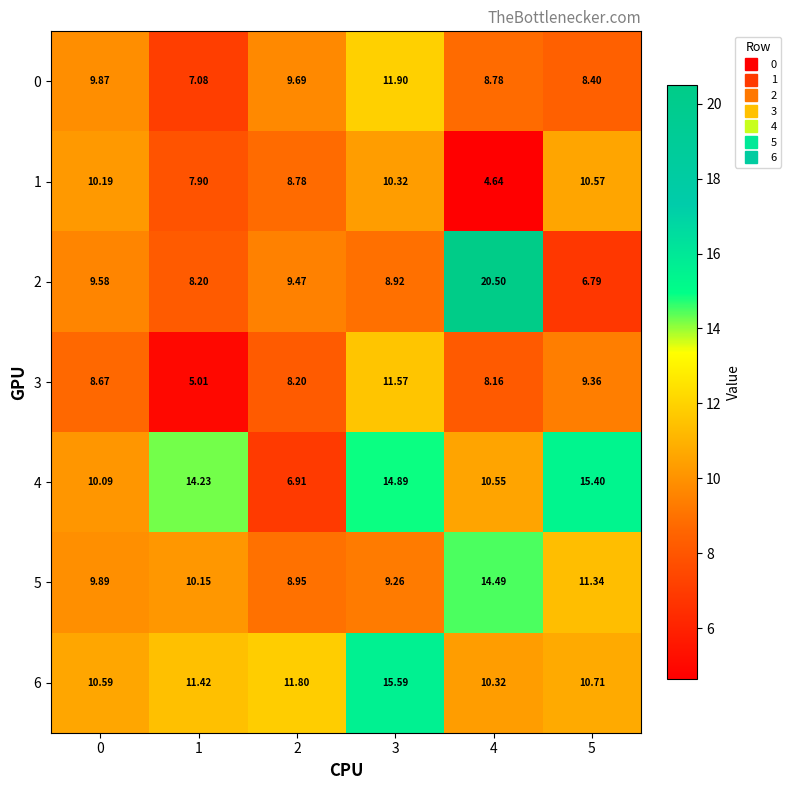

At which category is the sum across all series the highest?

3